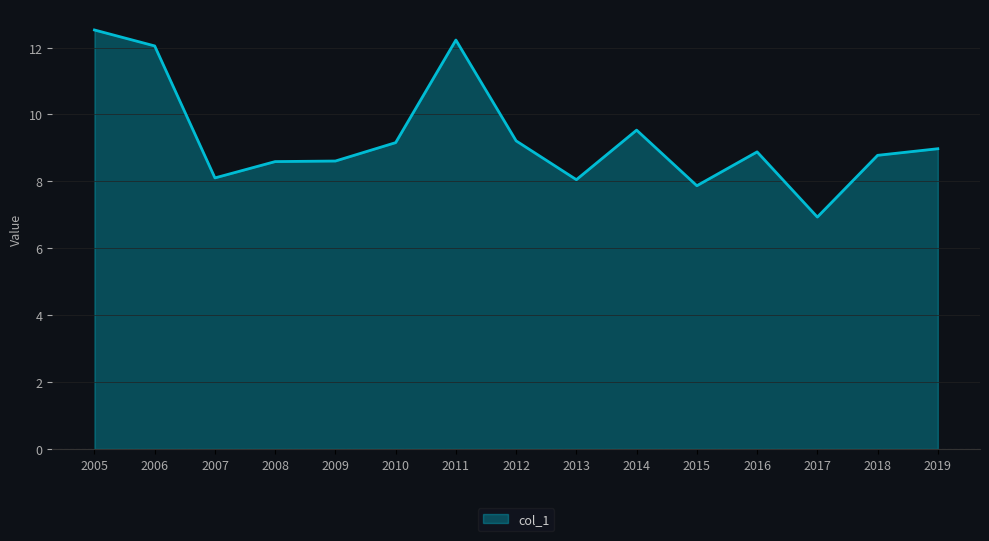

What is the approximate value at 2018?

8.8